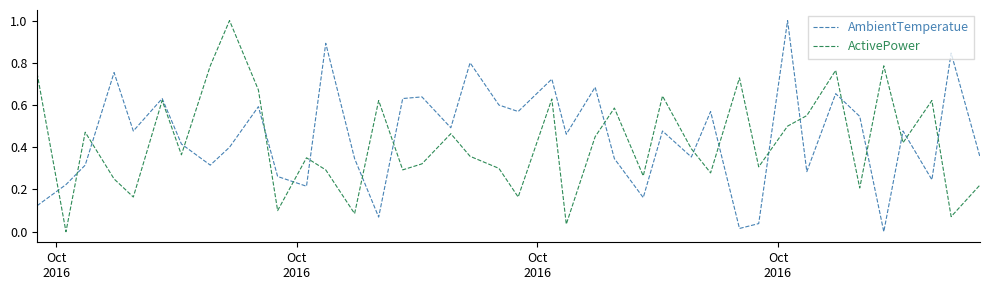

What is the maximum value for ActivePower?

1.0